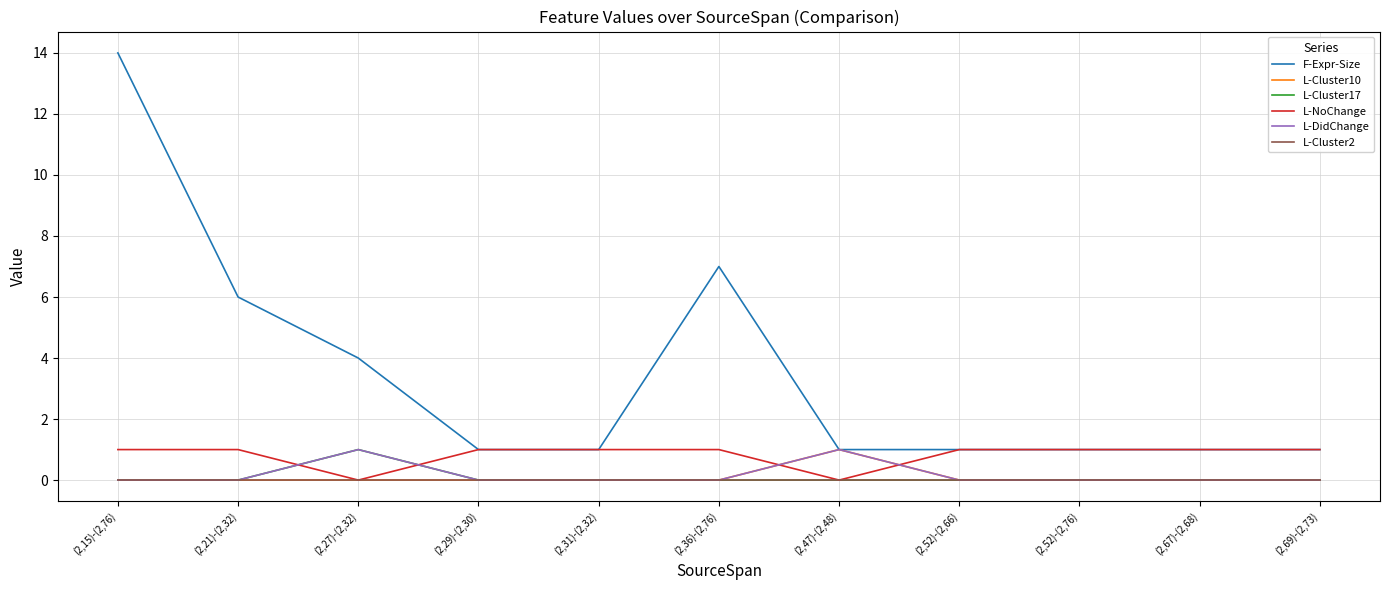

True or false: F-Expr-Size and L-Cluster17 intersect in this chart.

False